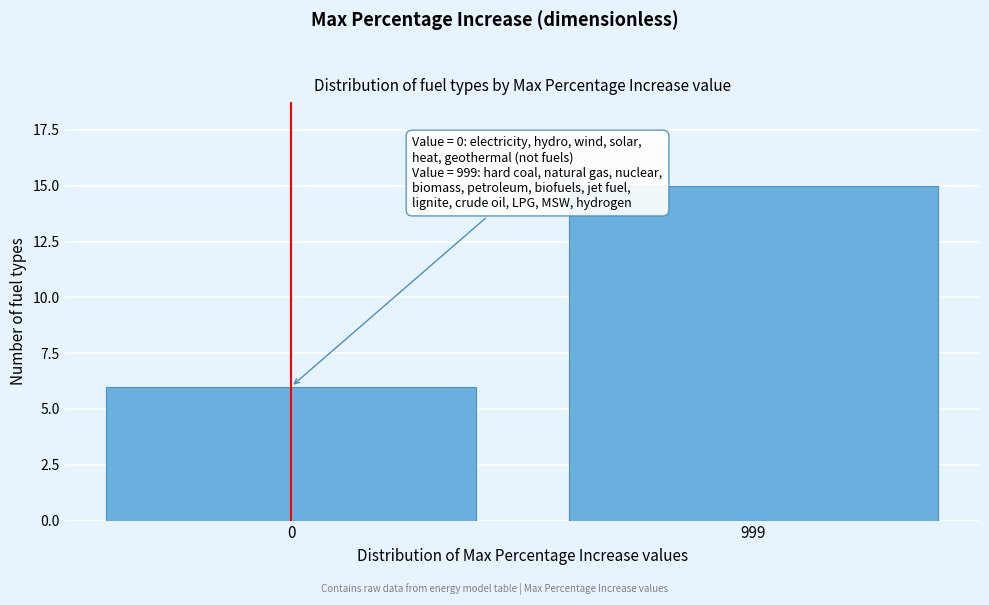

Reading left to right, extract all data points from this chart.

0=6	999=15